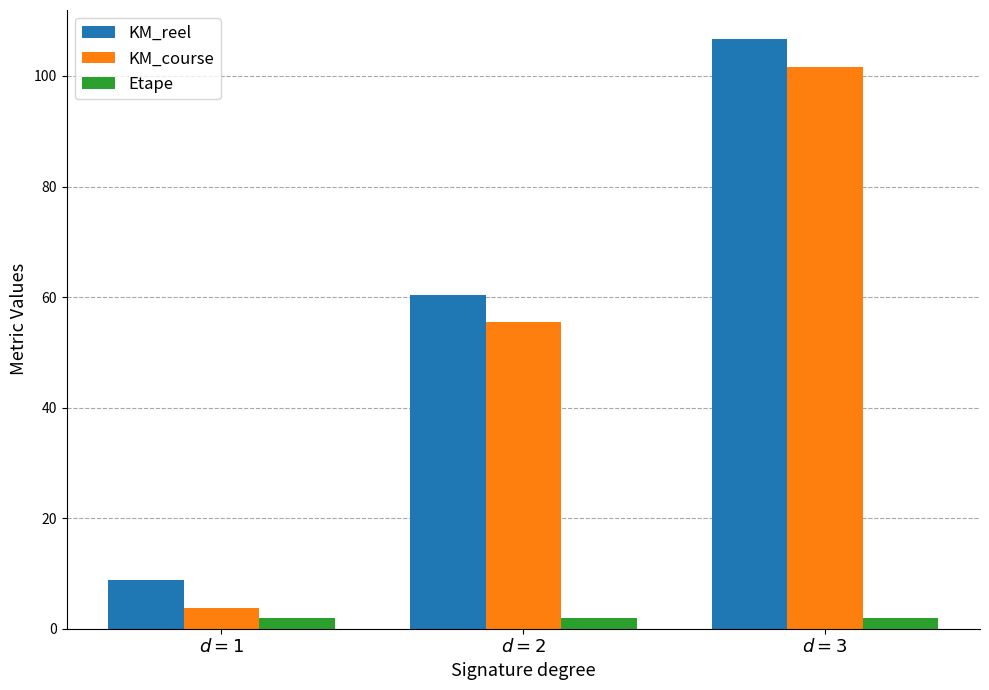

At how many categories does at least one series exceed 28?

2